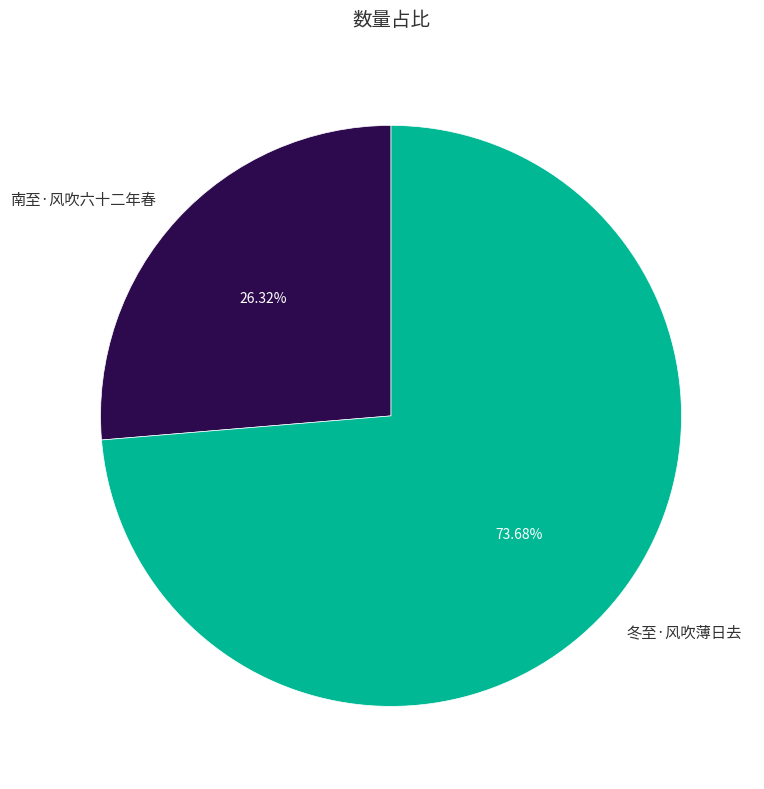

What is the smallest slice in the pie chart?

南至·风吹六十二年春